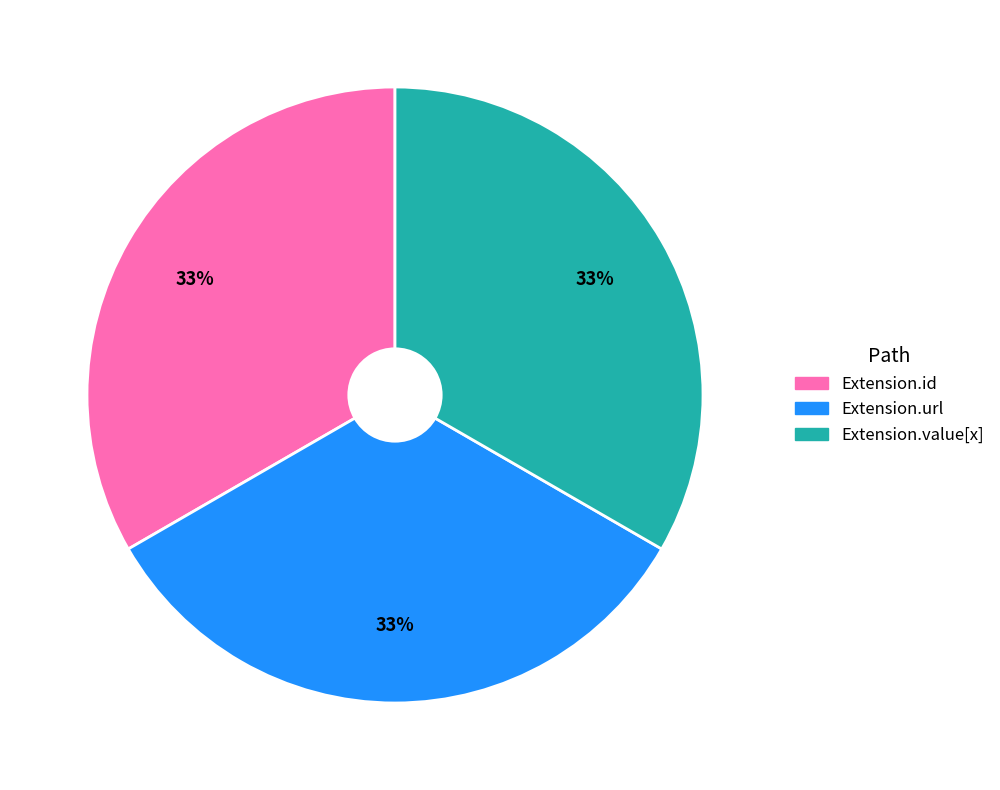

Does any single category account for the majority?

No